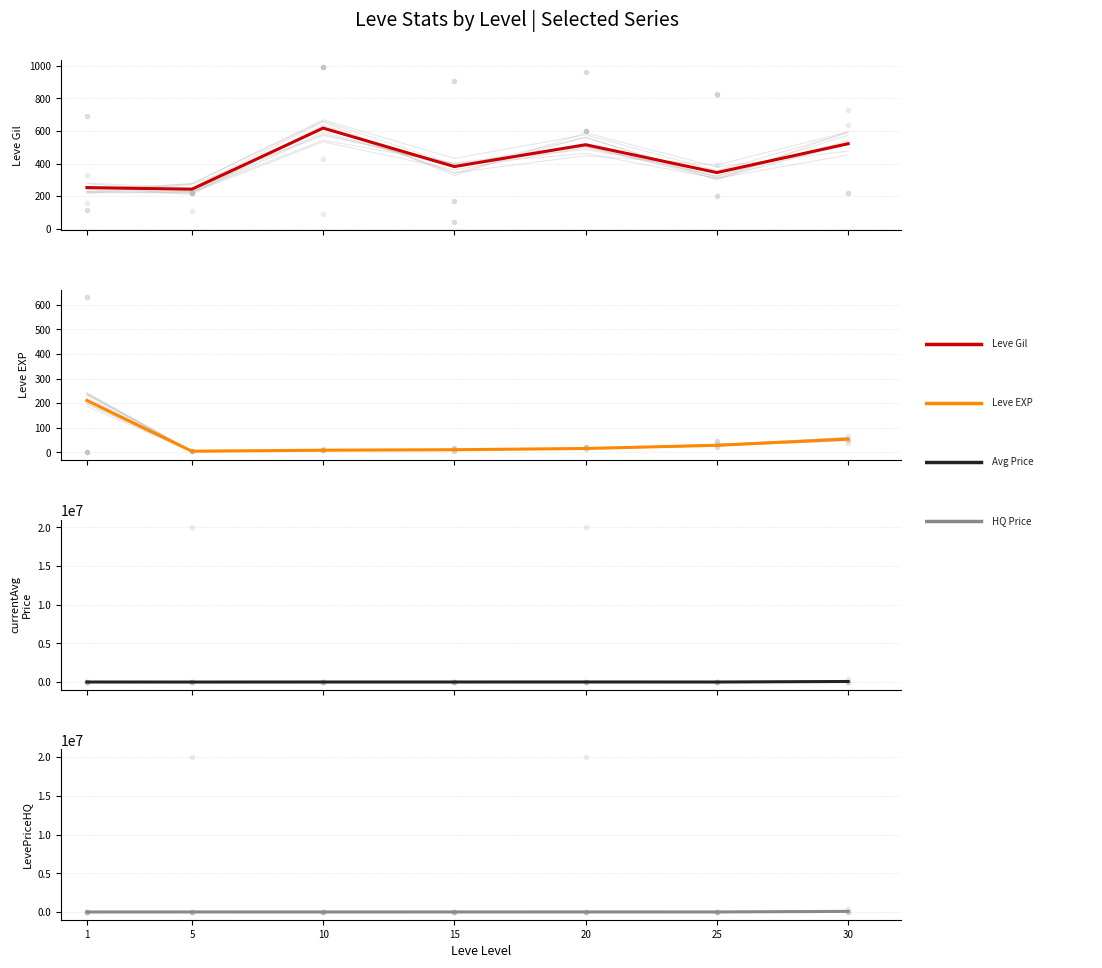

True or false: Leve Gil (avg) and currentAveragePrice (avg) cross at least once.

False